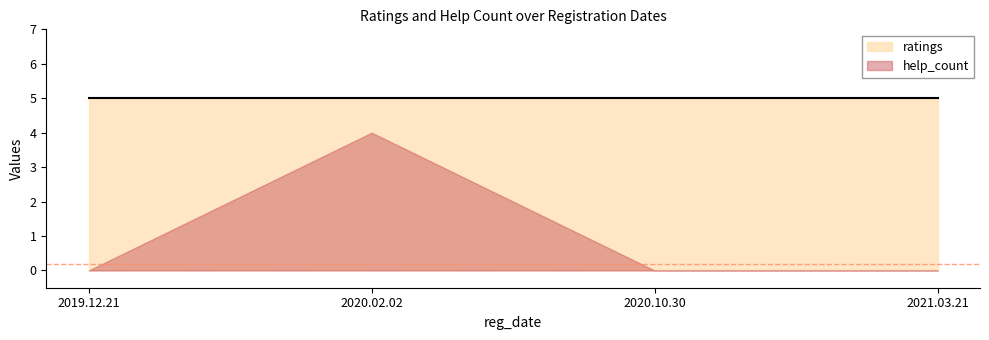

What are all the series names shown in the legend?

ratings, help_count